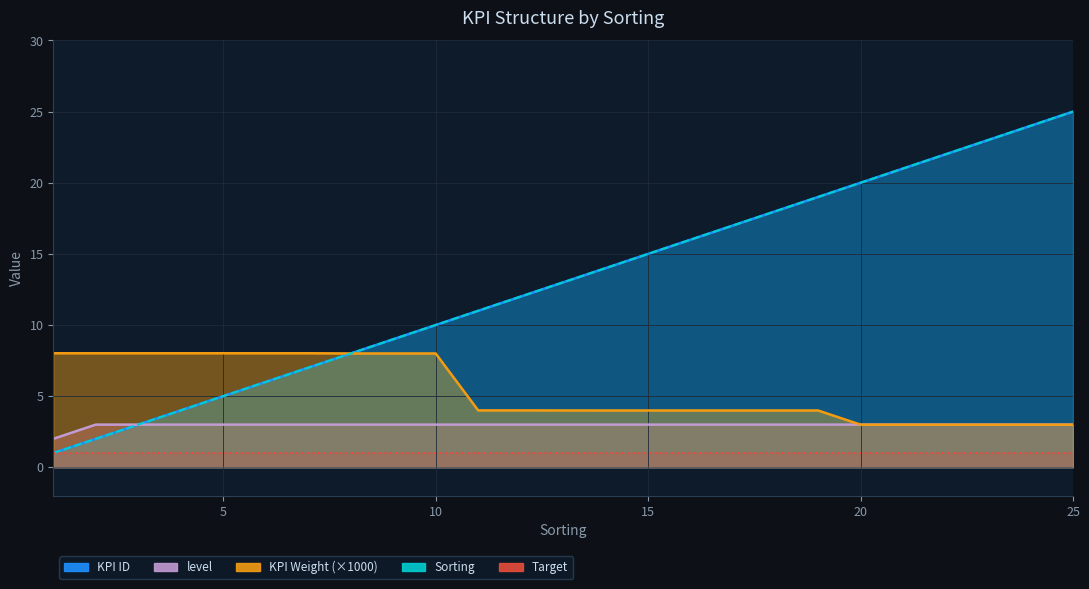

What is the minimum value shown in the chart?

1.0